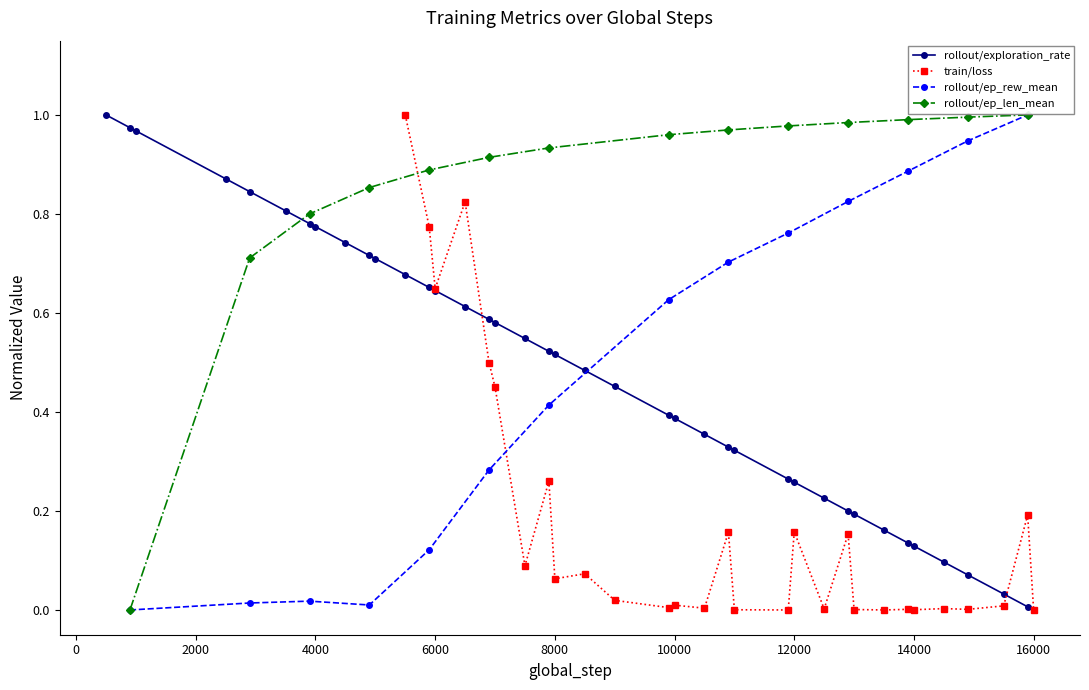

Where is the data nearest to the value 0?

16000